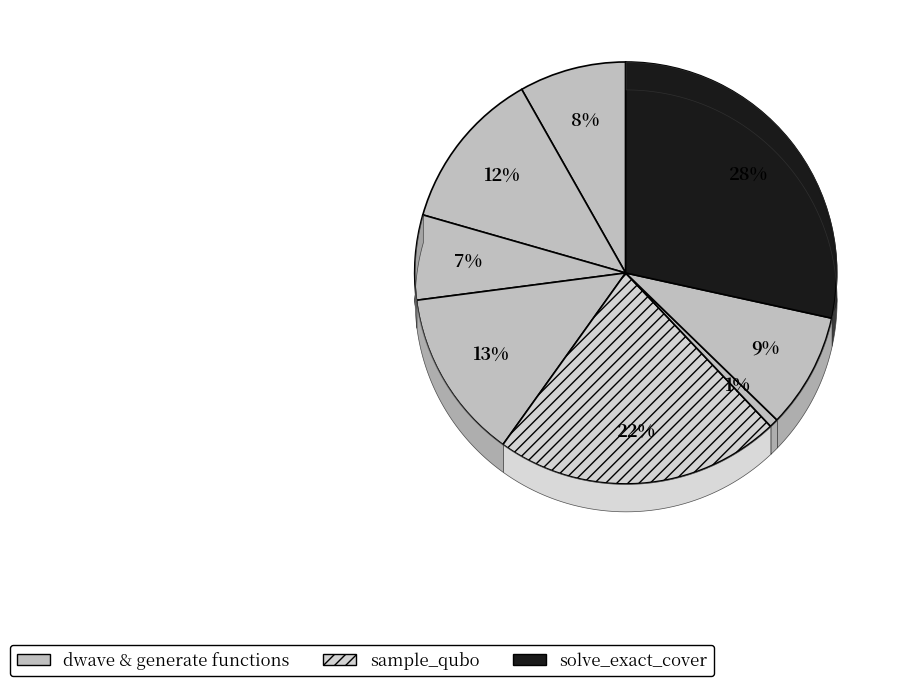

What percentage is the generate_qubo_numpy_multi_processing slice, to the nearest percent?

7%